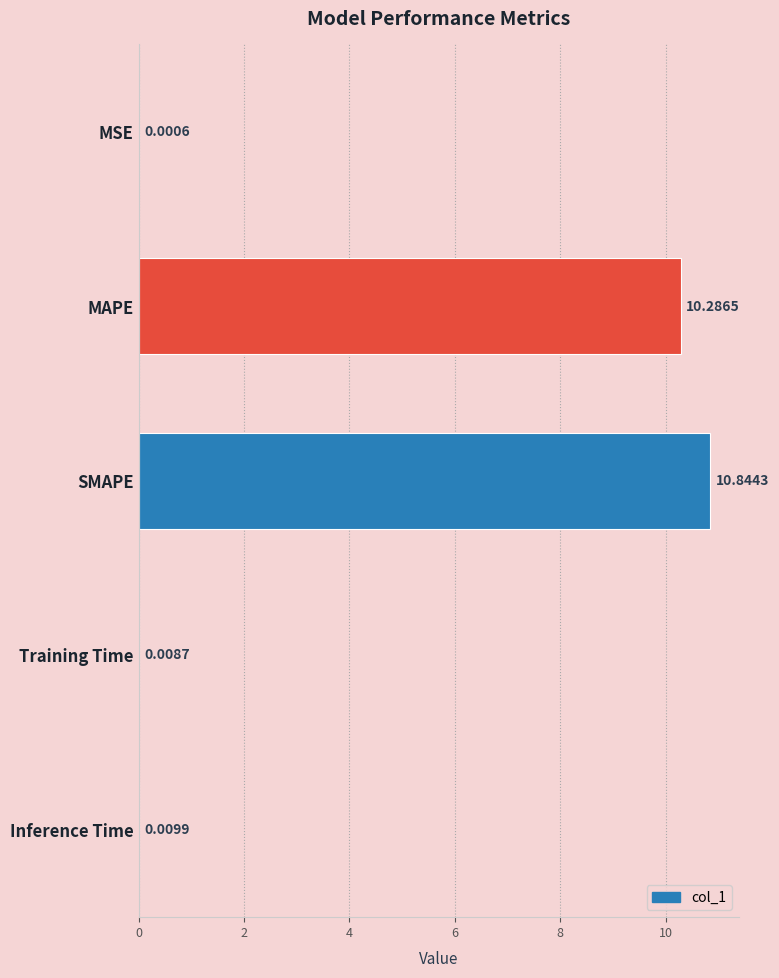

What is the sum of the values at MSE and MAPE?

10.3